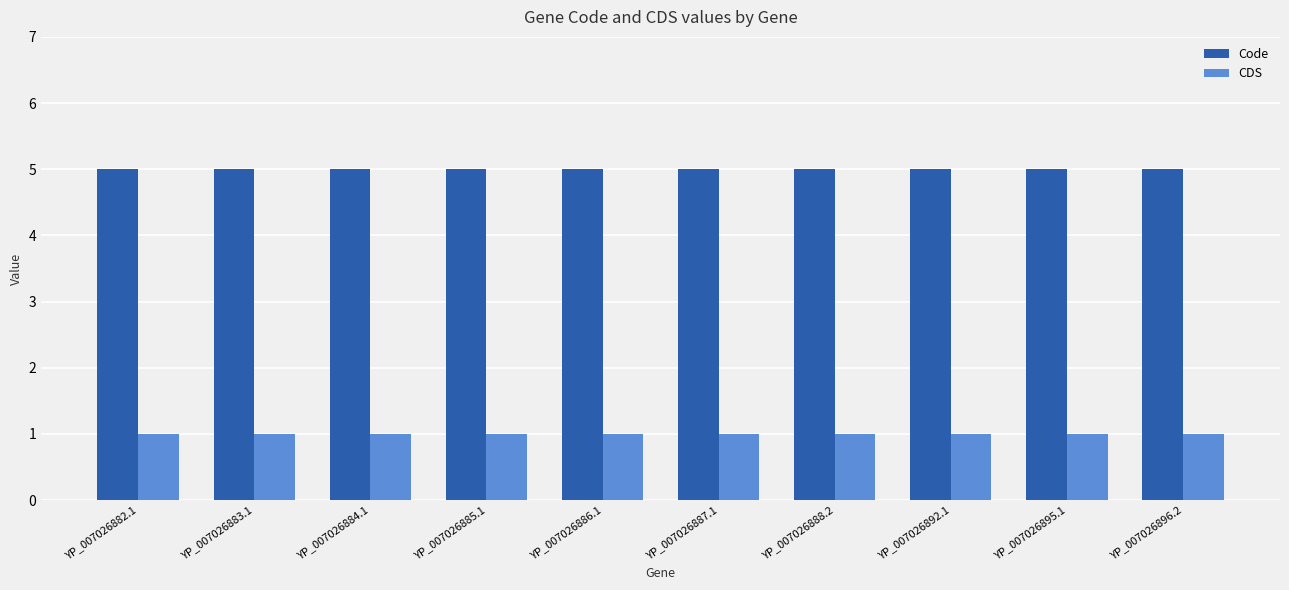

What value does the Code series have at YP_007026885.1?

5